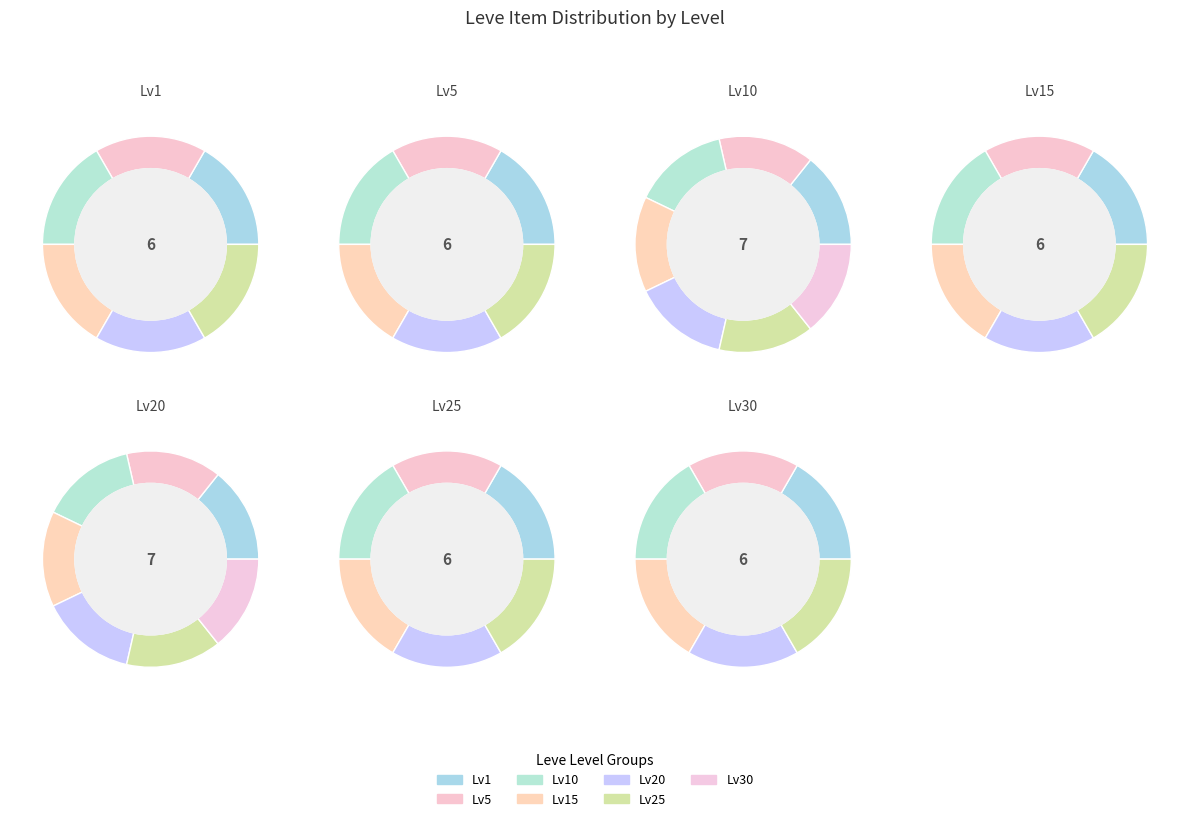

Is there any slice that represents more than half of the pie?

No